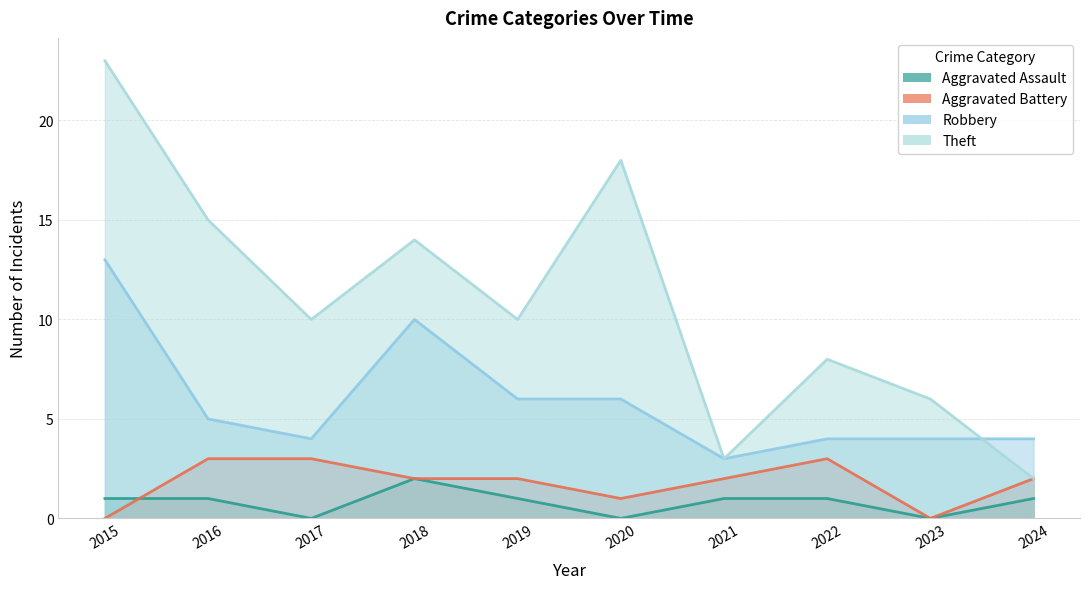

What is the sum of all Aggravated Battery values?

18